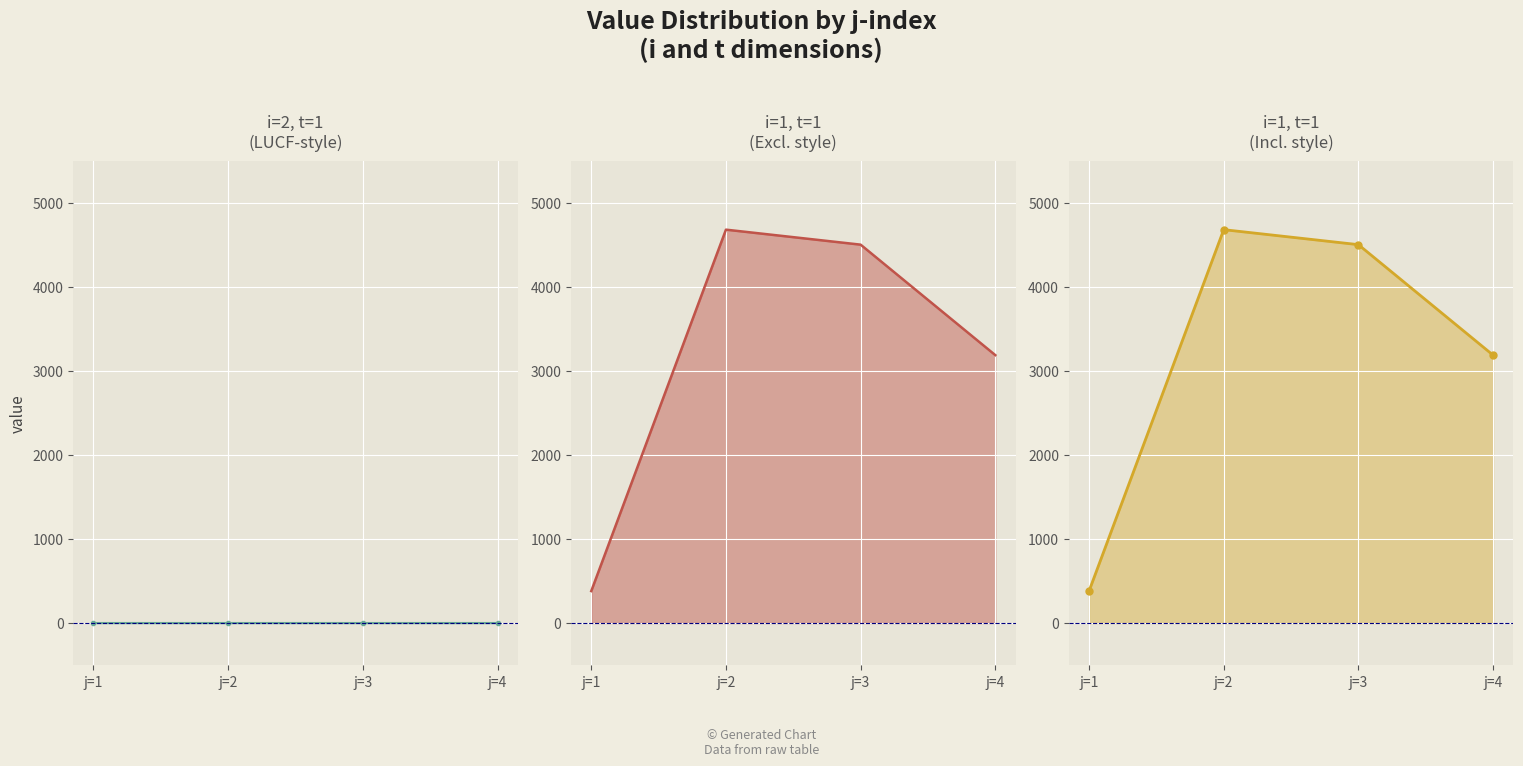

How many categories are shown in the chart?

4